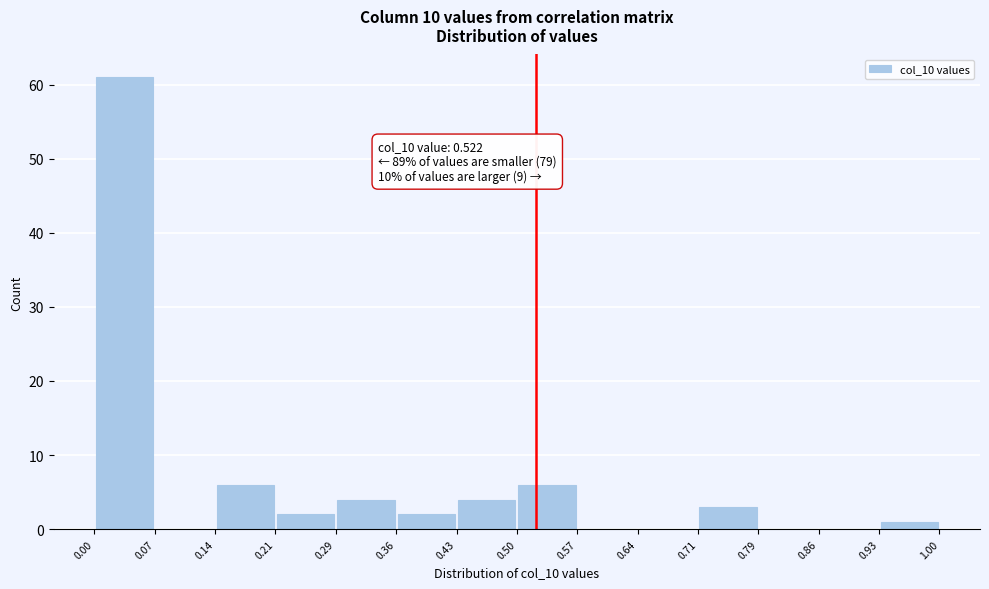

Which range on the x-axis has the tallest bar?

0.00 to 0.07